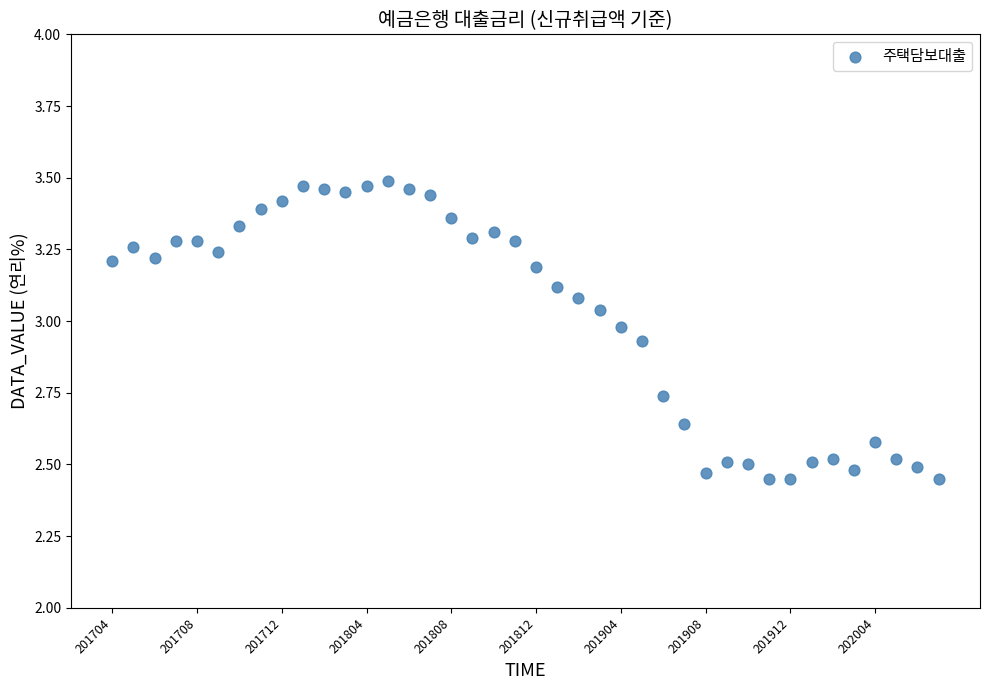

What is the range of Y values (max minus min)?

1.0